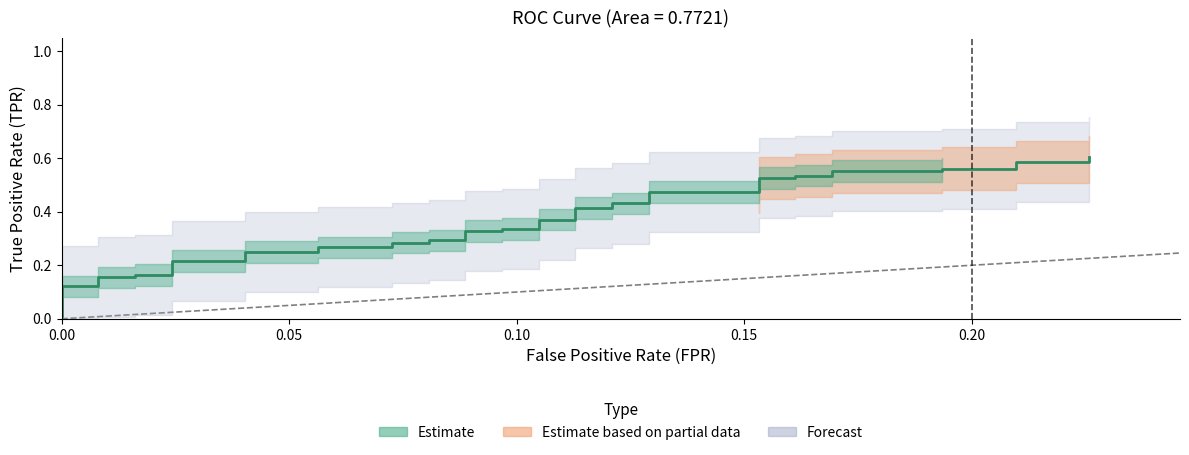

What is the maximum value shown in the chart?

0.6